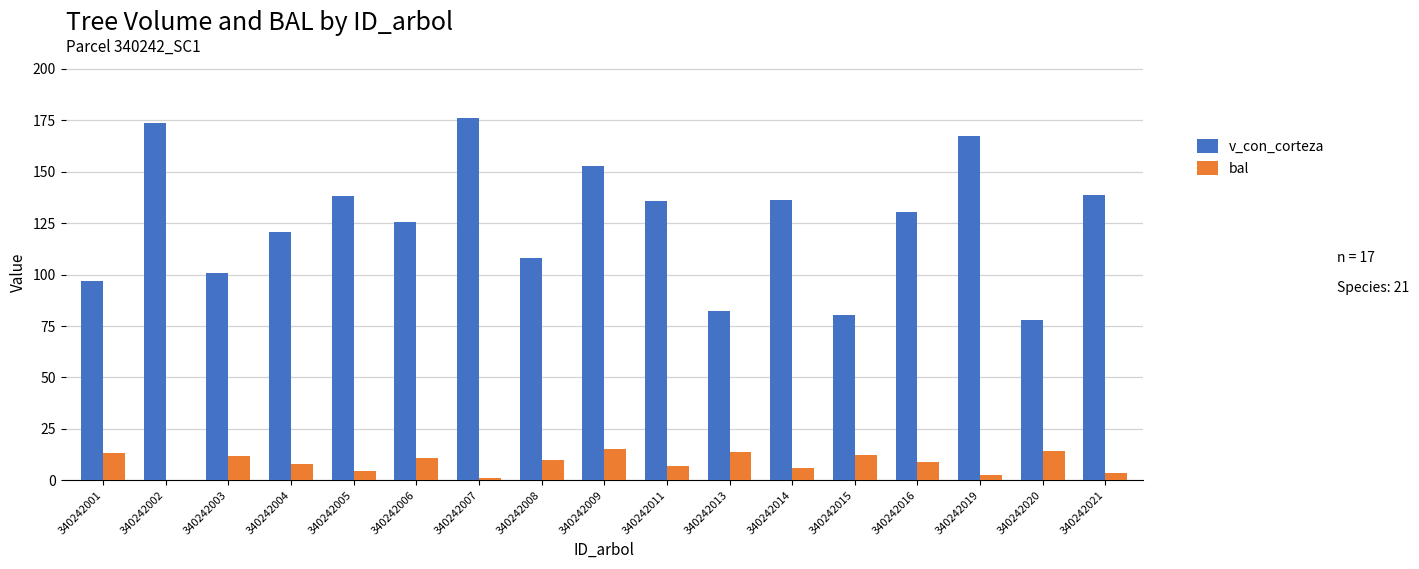

How many positive values does the bal series have?

16